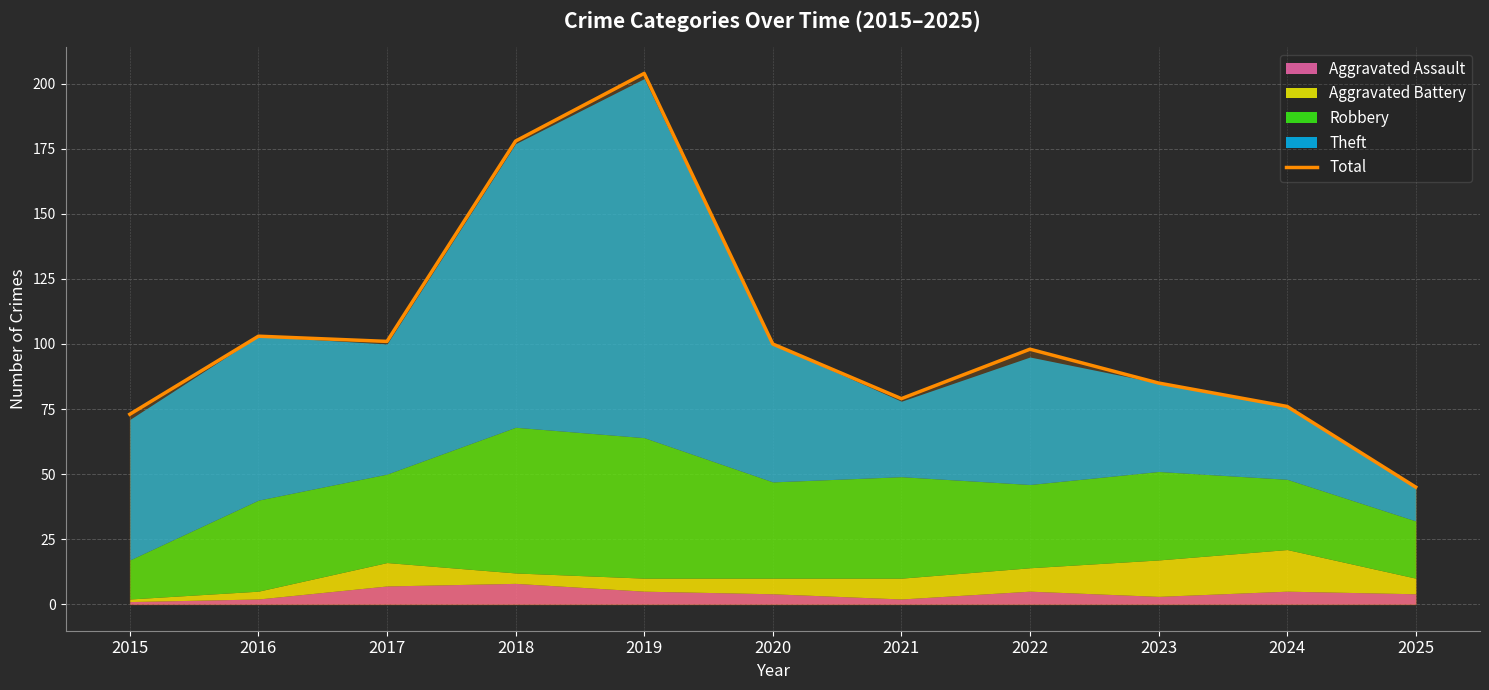

How many lines are shown in the chart?

1